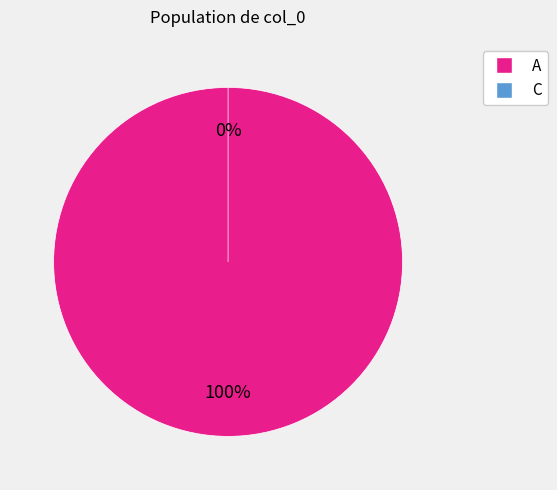

Which slice is the largest?

A